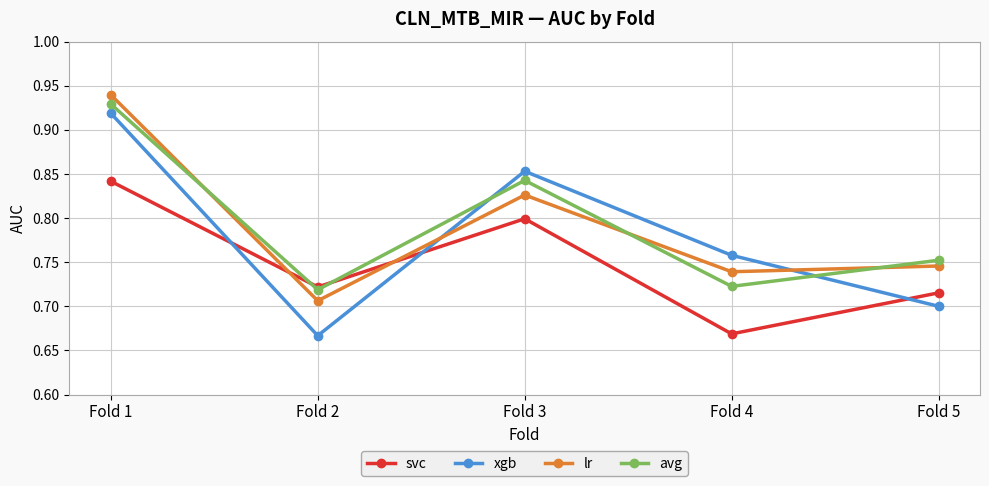

Which series changed the most between Fold 1 and Fold 5?

xgb